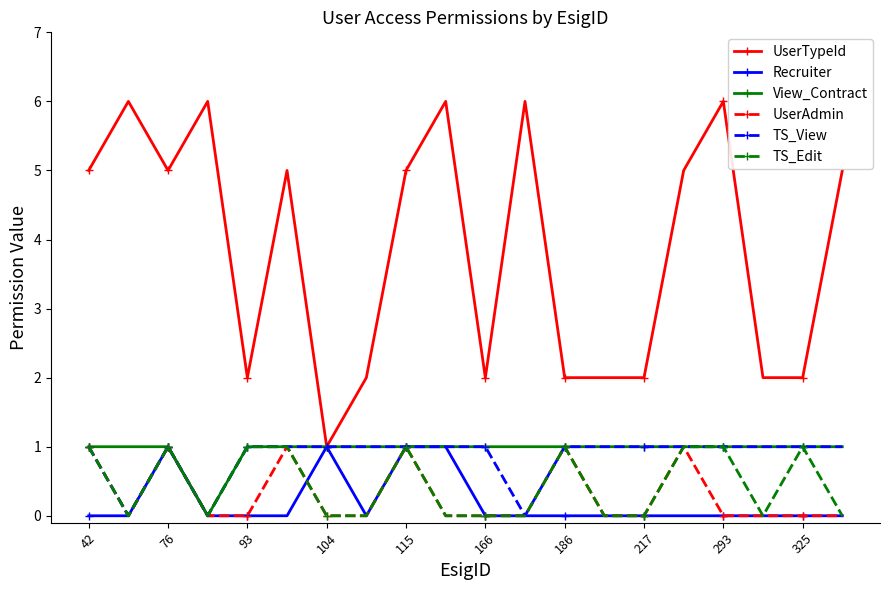

Which series has the widest spread of values?

UserTypeId